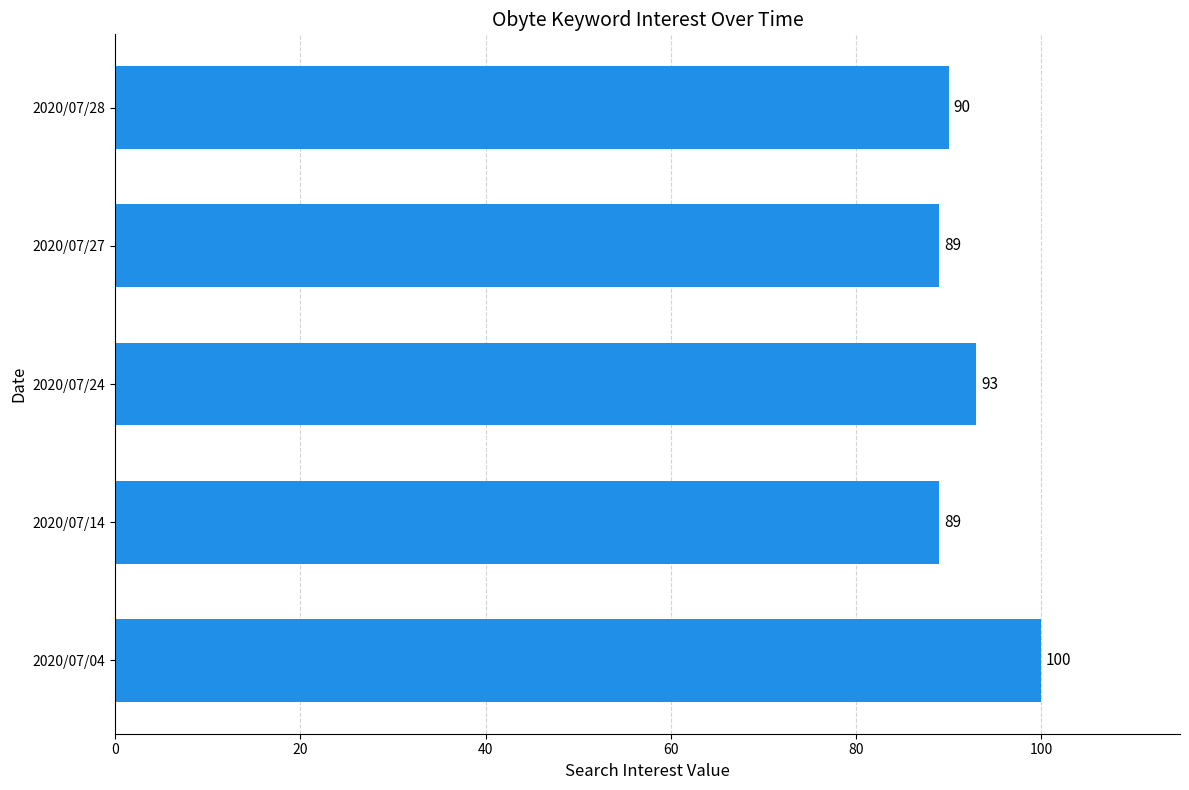

What is the difference between the values at 2020/07/27 and 2020/07/04?

11